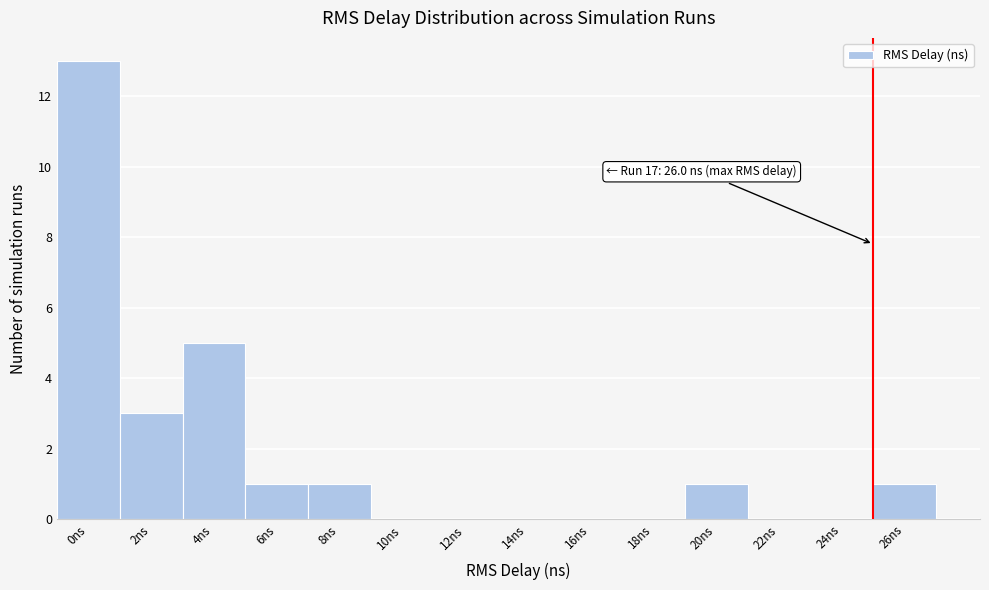

Reading left to right, what are all the values shown in this chart?

0ns=13	2ns=3	4ns=5	6ns=1	8ns=1	10ns=0	12ns=0	14ns=0	16ns=0	18ns=0	20ns=1	22ns=0	24ns=0	26ns=1